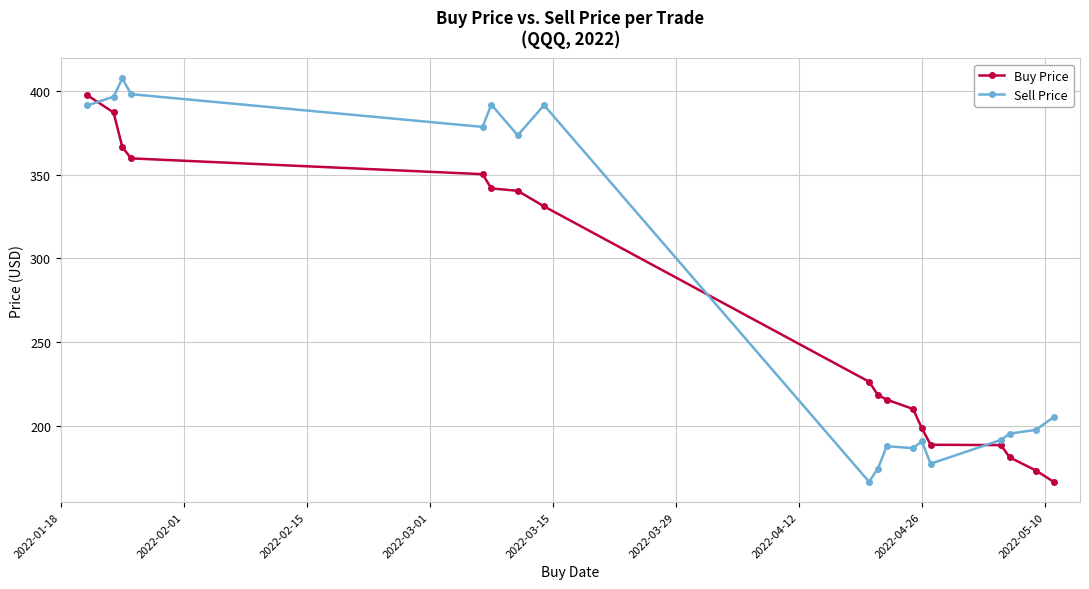

What is the sum of all Sell Price values?

5000.4